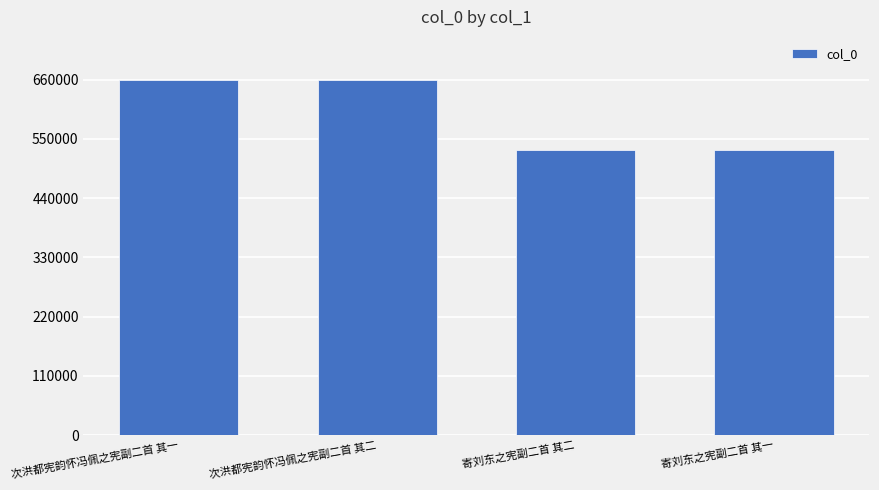

What is the minimum value shown in the chart?

528621